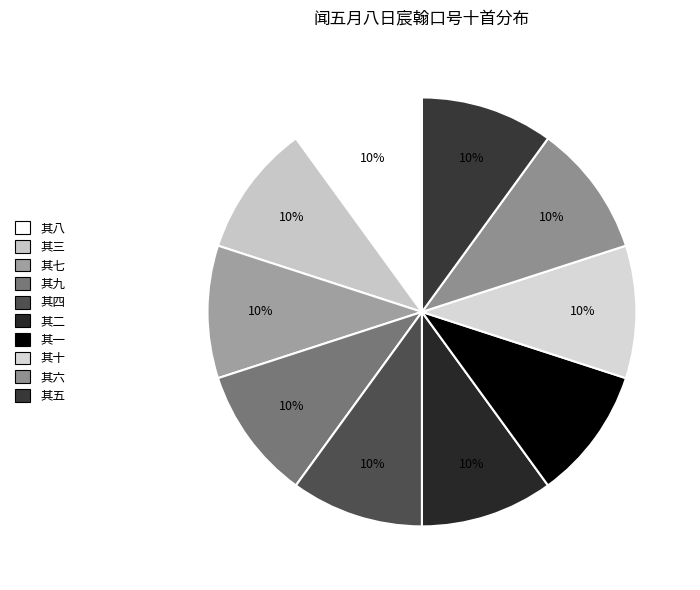

How many segments does this pie chart have?

10